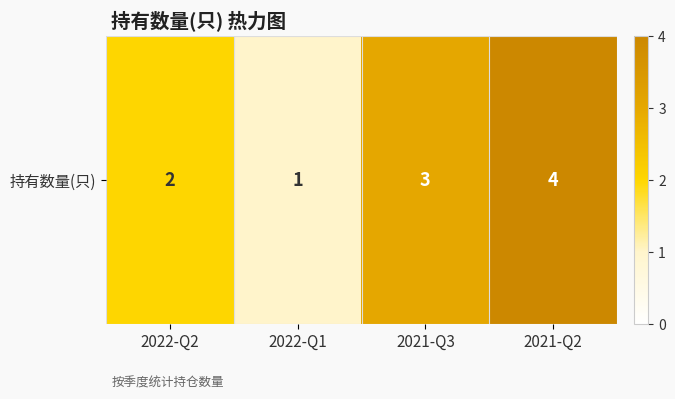

Reading left to right, extract all data points from this chart.

2022-Q2=2	2022-Q1=1	2021-Q3=3	2021-Q2=4